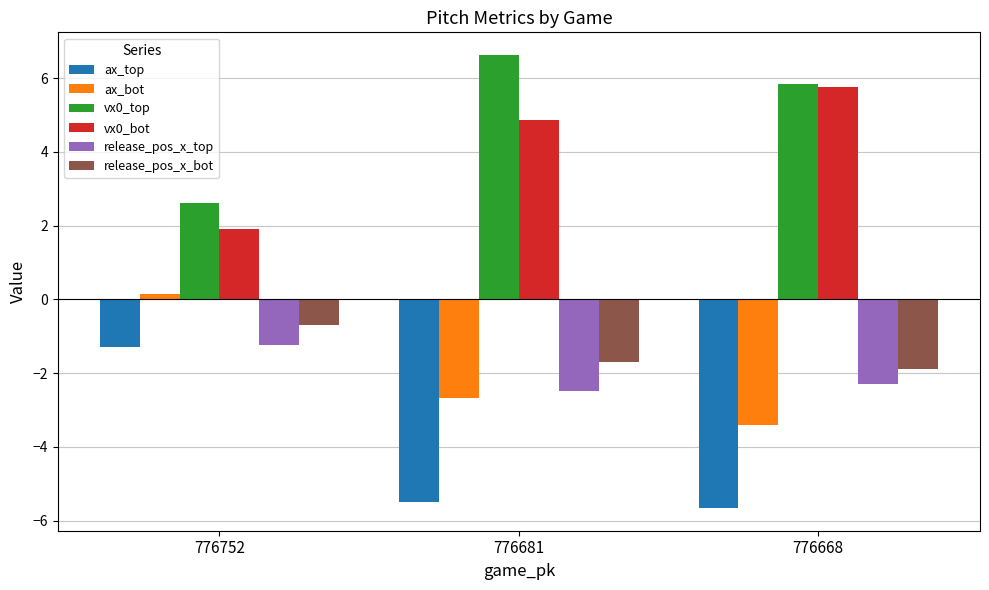

Reading right to left, list all the values displayed in this chart.

ax_top: 776668=-5.7	776681=-5.5	776752=-1.3
ax_bot: 776668=-3.4	776681=-2.7	776752=0.1
vx0_top: 776668=5.8	776681=6.6	776752=2.6
vx0_bot: 776668=5.8	776681=4.9	776752=1.9
release_pos_x_top: 776668=-2.3	776681=-2.5	776752=-1.2
release_pos_x_bot: 776668=-1.9	776681=-1.7	776752=-0.7